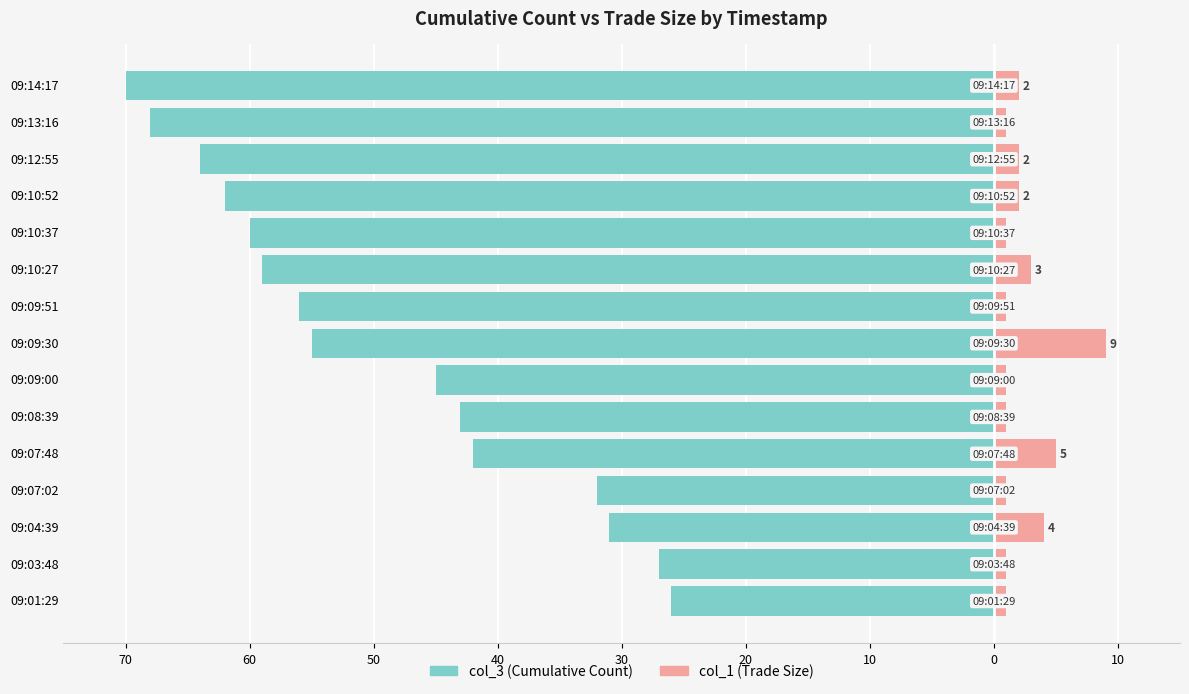

How many bars are there in each group?

2